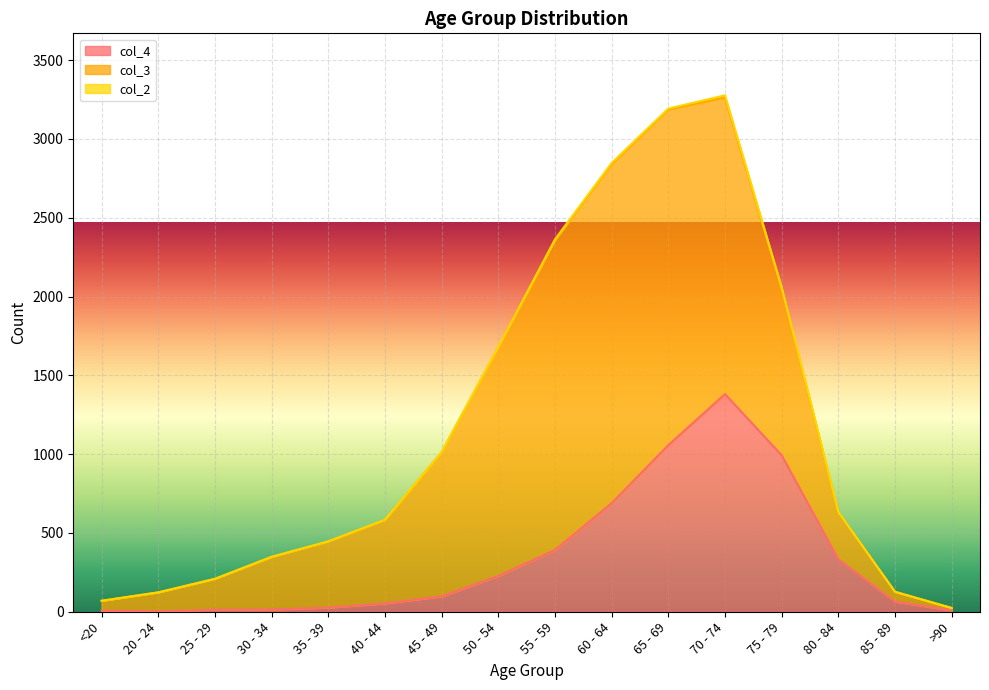

List the series in order of their overall mean, highest first.

col_3, col_4, col_2